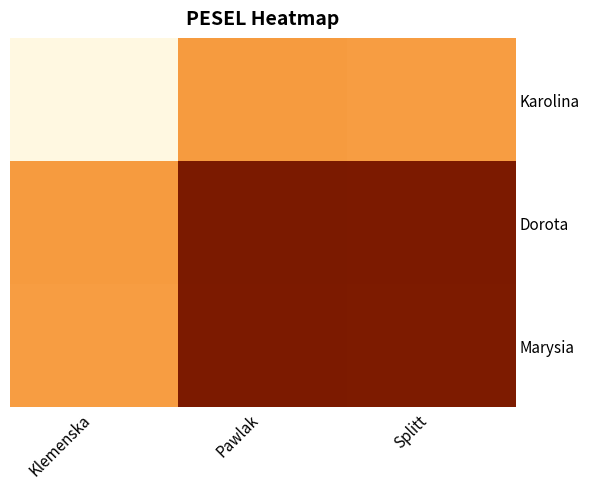

List the series in order of their peak value, lowest first.

Karolina, Marysia, Dorota